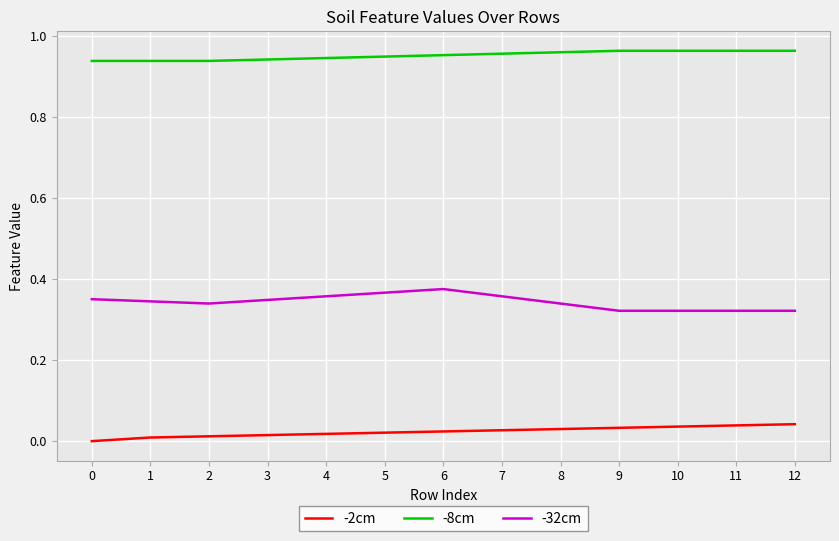

The -8cm series shows 0.5 at 4. True or false?

False